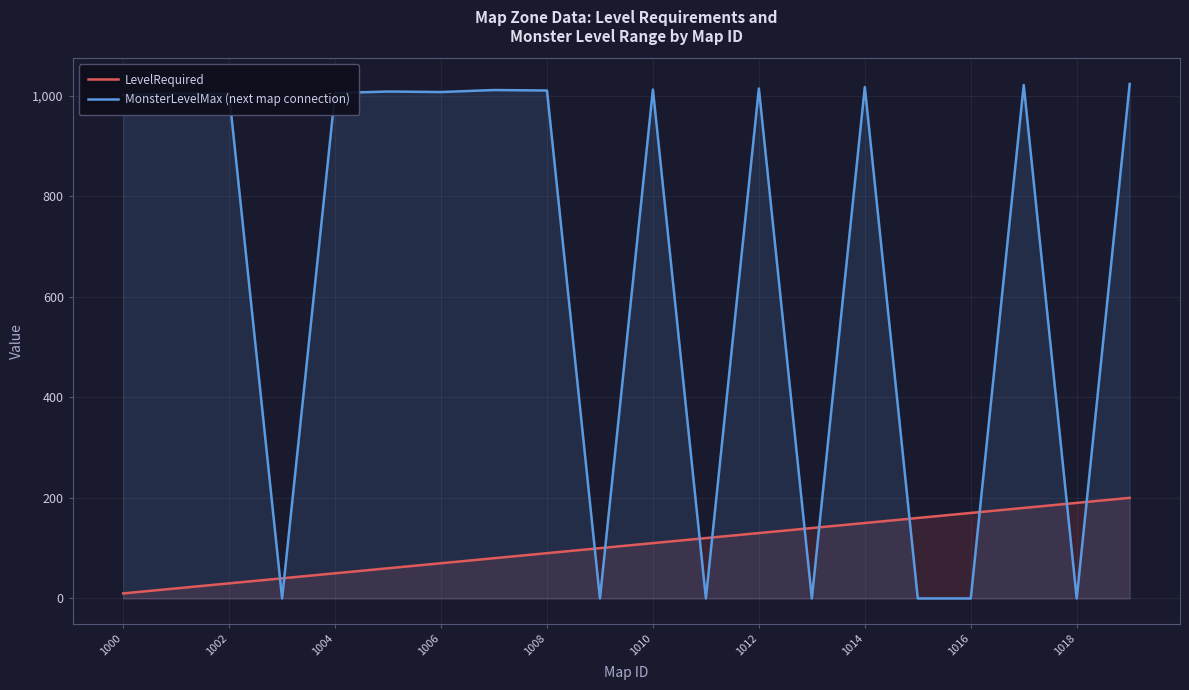

True or false: MonsterLevelMax (next map connection) has a value of 1594 at 1014.

False